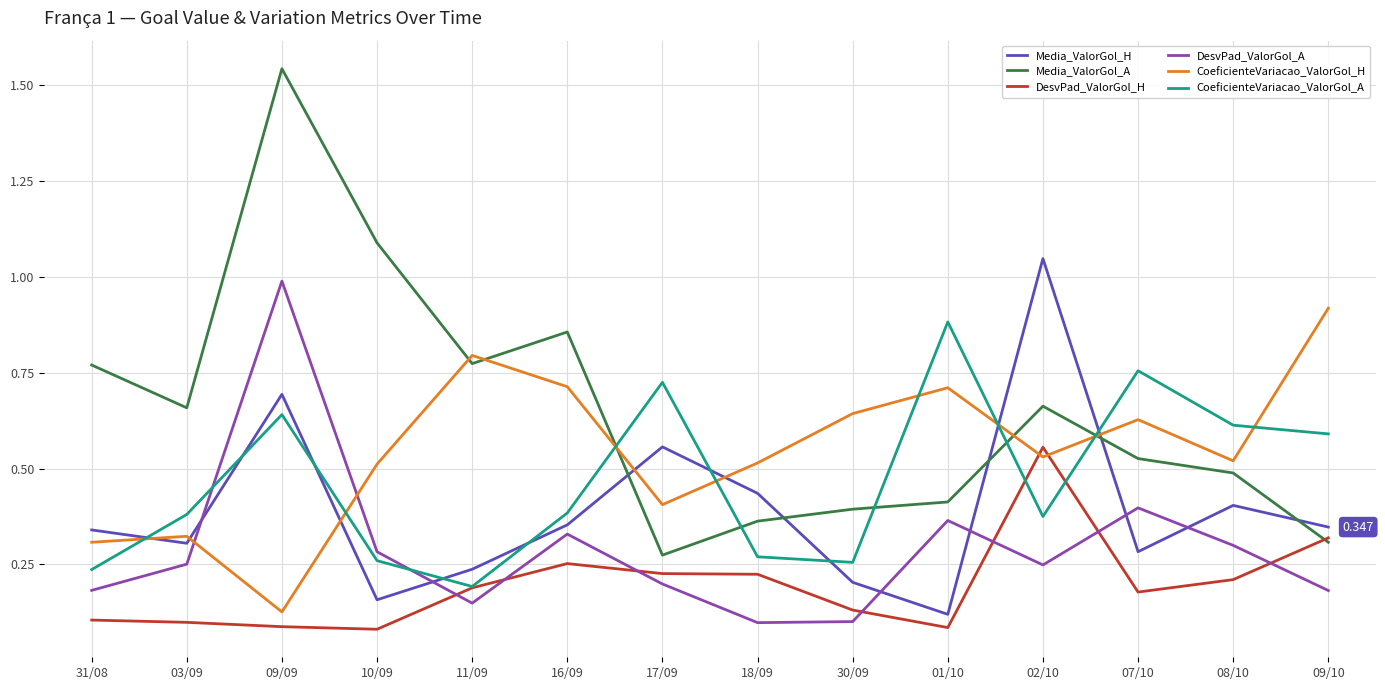

Which series has the largest range (max minus min)?

Media_ValorGol_A